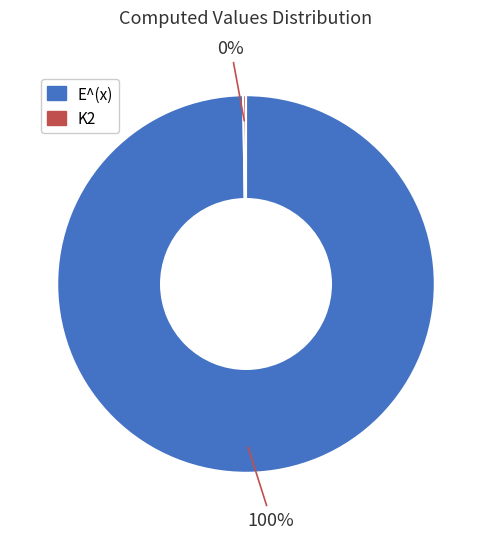

The E^(x) slice represents 100% of the pie. True or false?

True